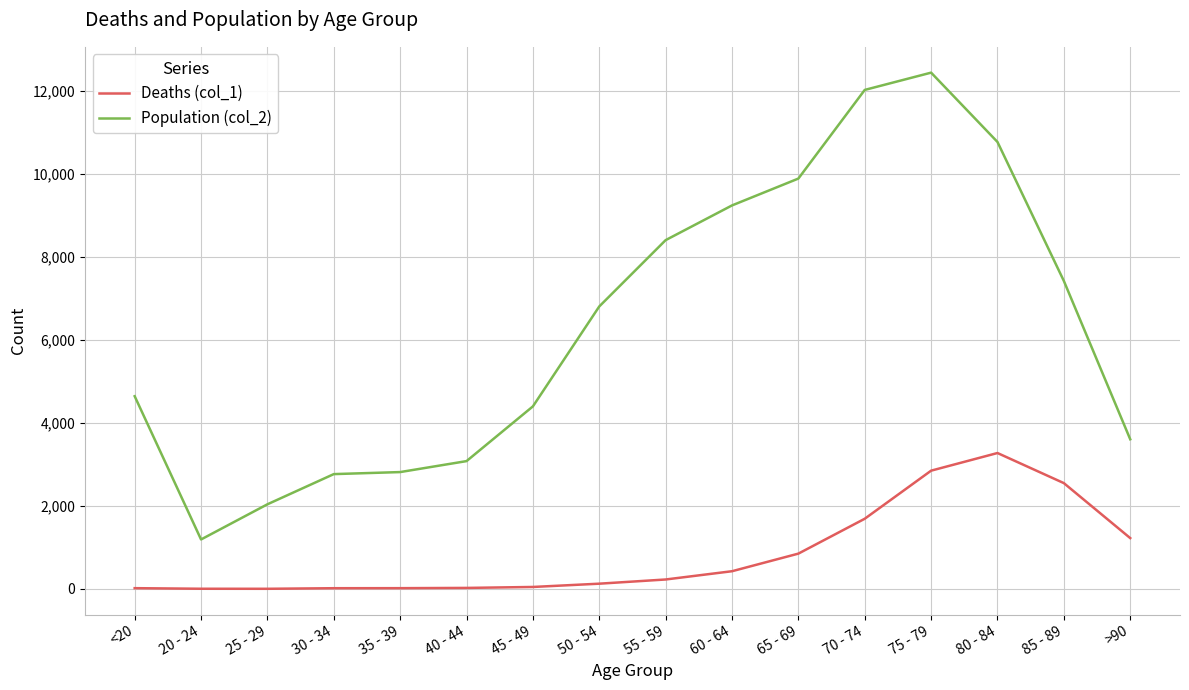

What is the minimum value shown in the chart?

3